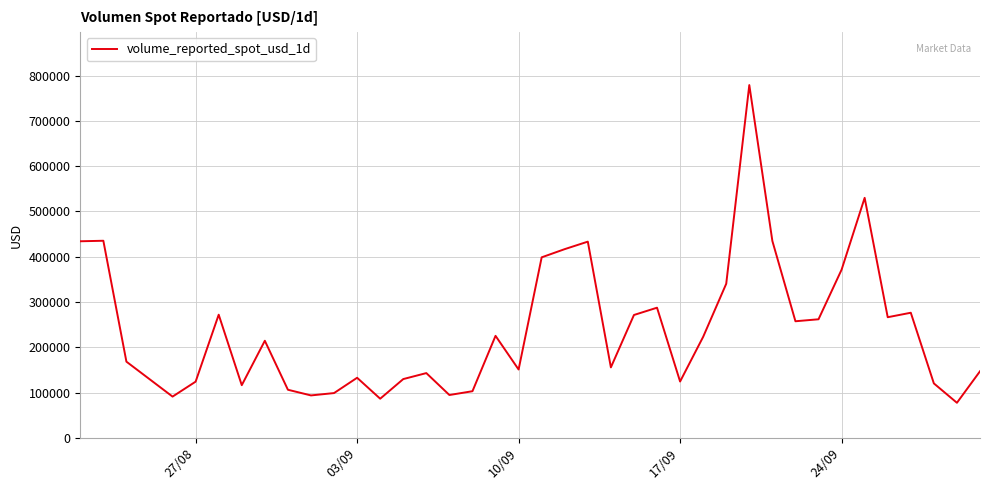

What is the maximum value shown in the chart?

778967.8